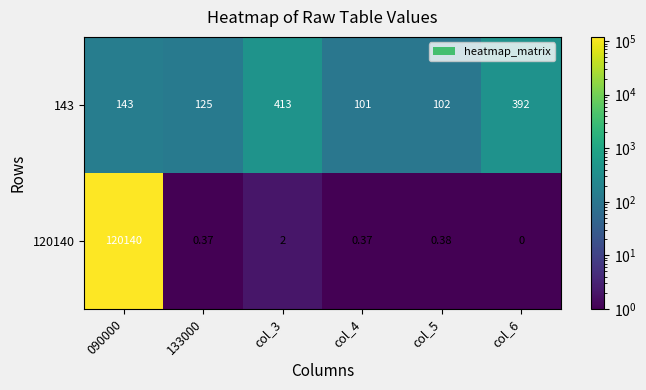

At col_6, list the series in order from smallest to largest.

120140, 143